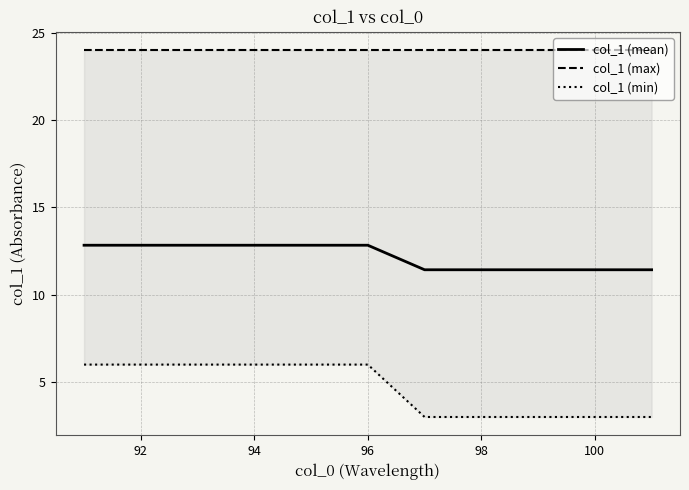

What is the difference between the maximum and minimum values in the col_1 (mean) series?

1.4